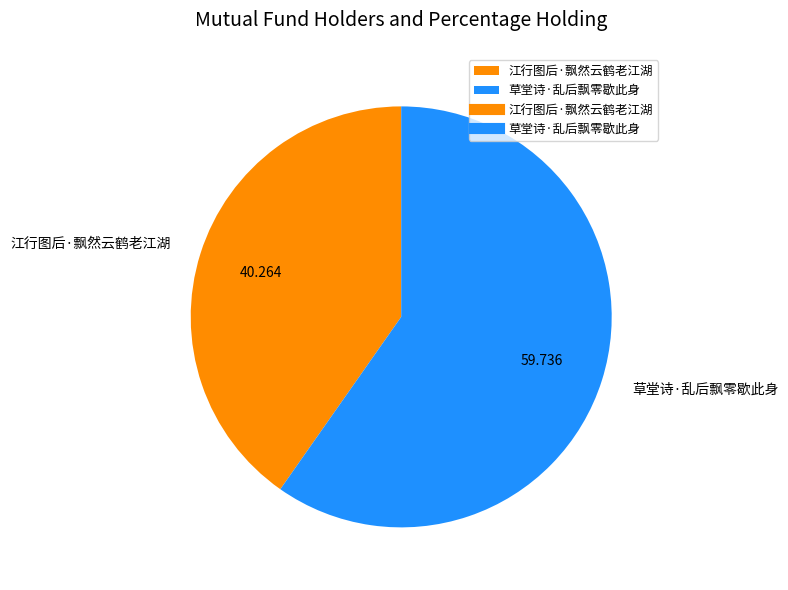

Which category has the biggest portion of the pie?

草堂诗·乱后飘零歇此身